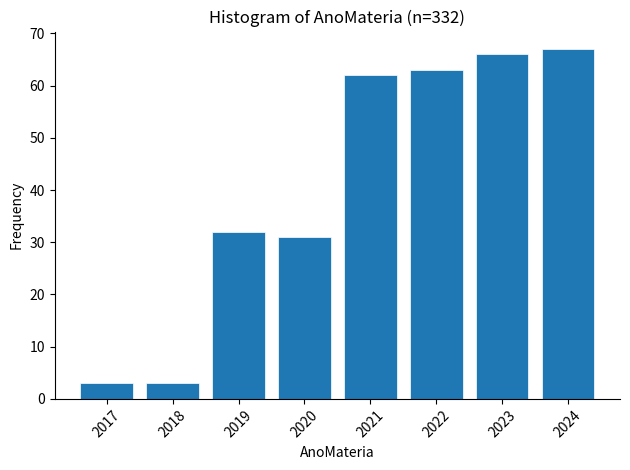

Reading left to right, transcribe all the data shown in this chart.

2017=3	2018=3	2019=32	2020=31	2021=62	2022=63	2023=66	2024=67